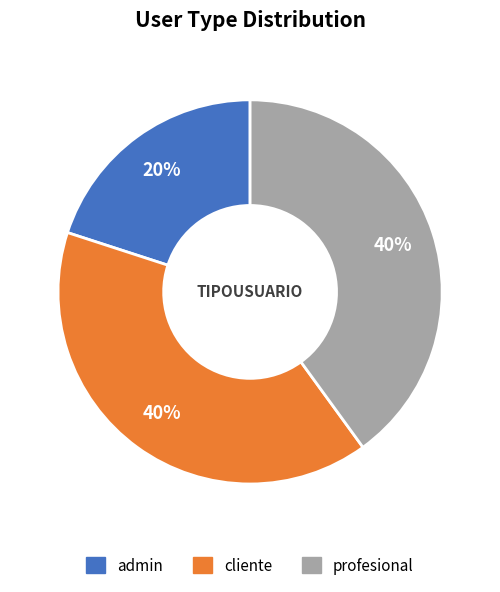

Count the number of slices in the pie.

3